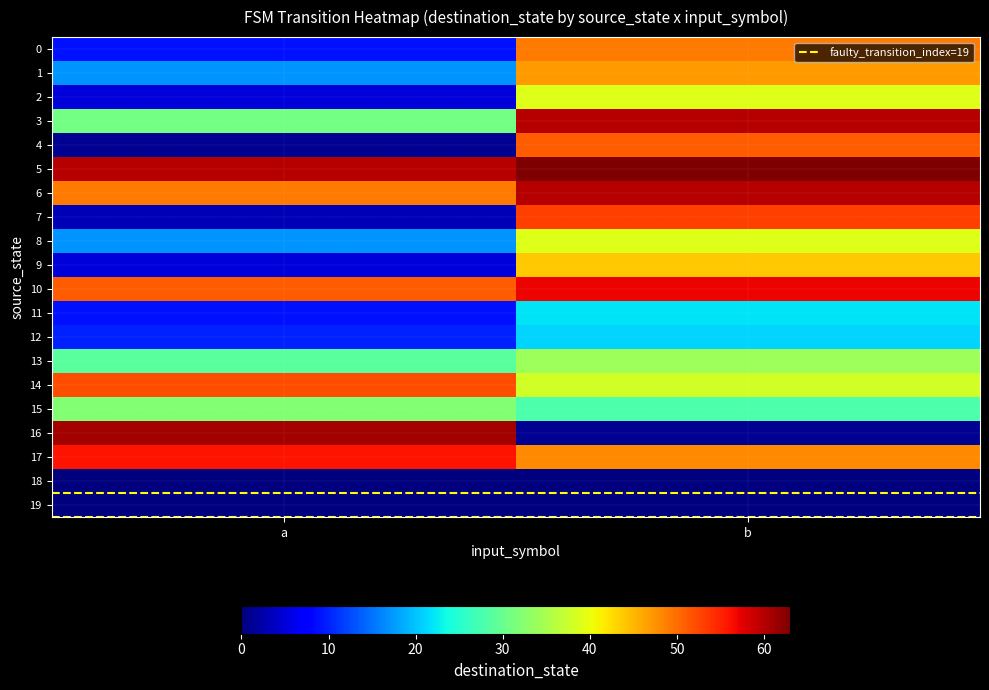

Which has a higher value, b or a?

b